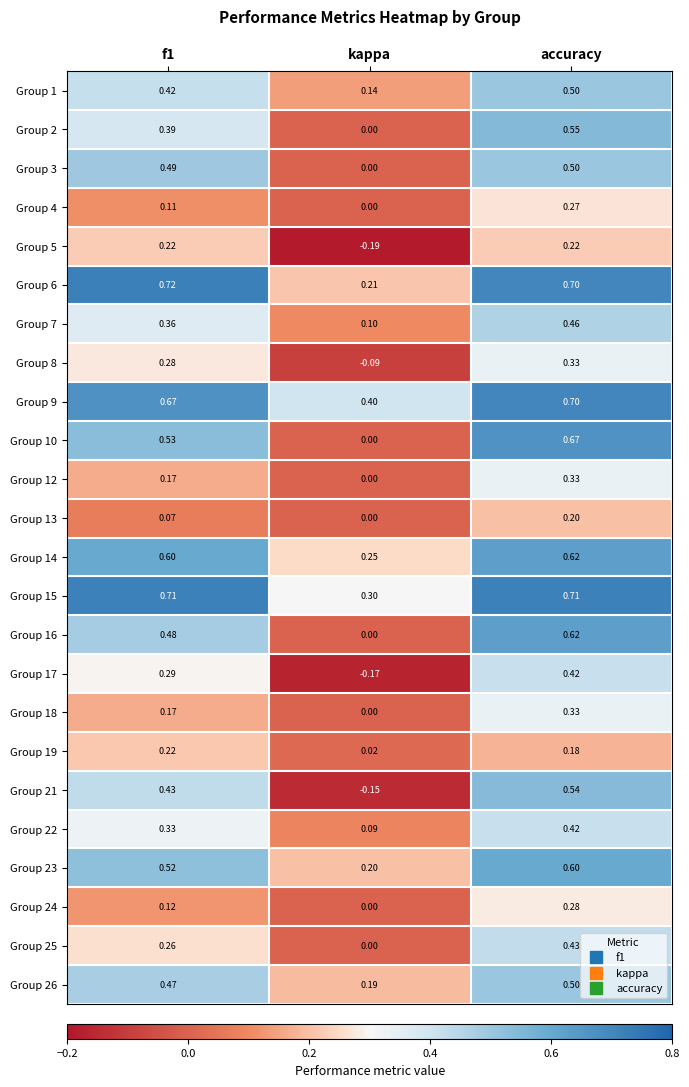

Which series has the largest total across all categories?

Group 9